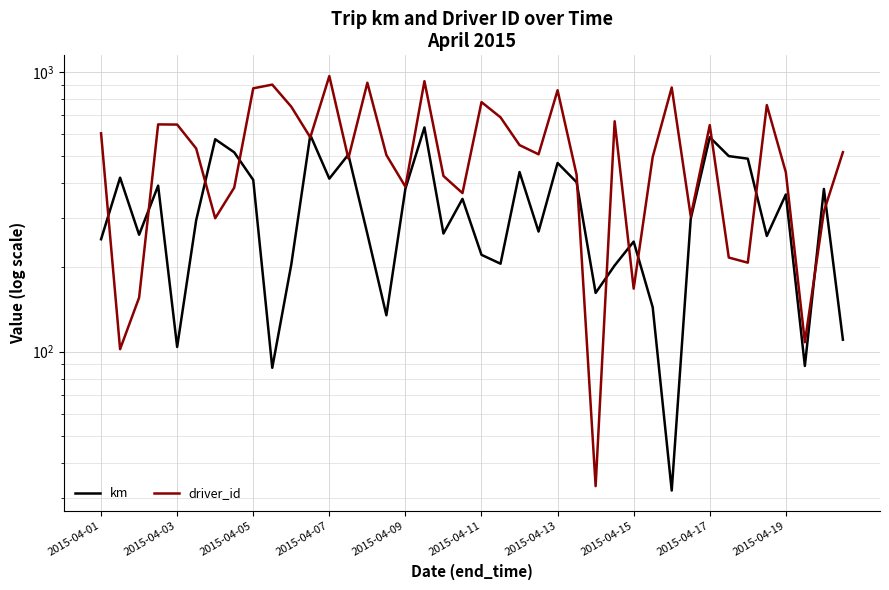

What is the maximum value shown in the chart?

968.0